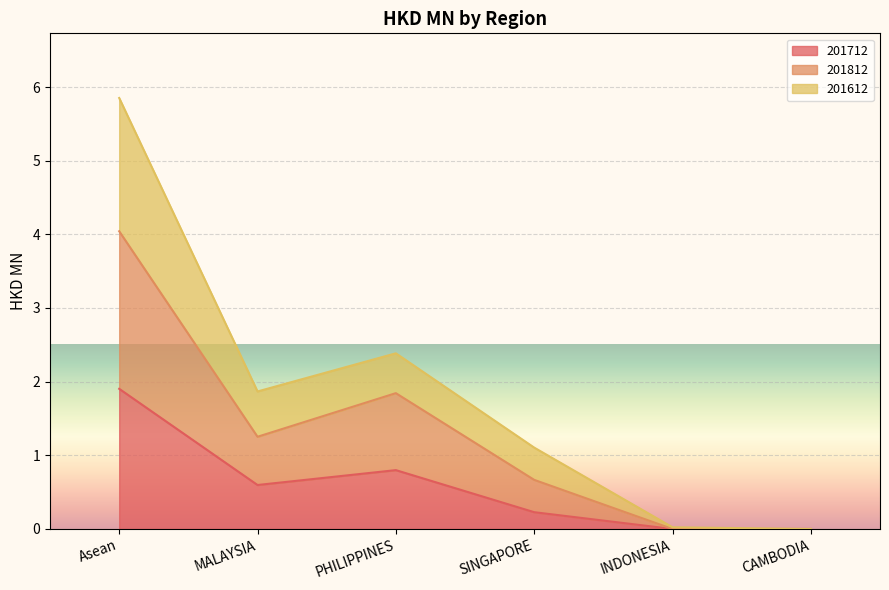

Reading left to right, transcribe all the data shown in this chart.

201712: Asean=1.9	MALAYSIA=0.6	PHILIPPINES=0.8	SINGAPORE=0.2	INDONESIA=0.0	CAMBODIA=0.0
201812: Asean=4.0	MALAYSIA=1.3	PHILIPPINES=1.8	SINGAPORE=0.7	INDONESIA=0.0	CAMBODIA=0.0
201612: Asean=5.9	MALAYSIA=1.9	PHILIPPINES=2.4	SINGAPORE=1.1	INDONESIA=0.0	CAMBODIA=0.0